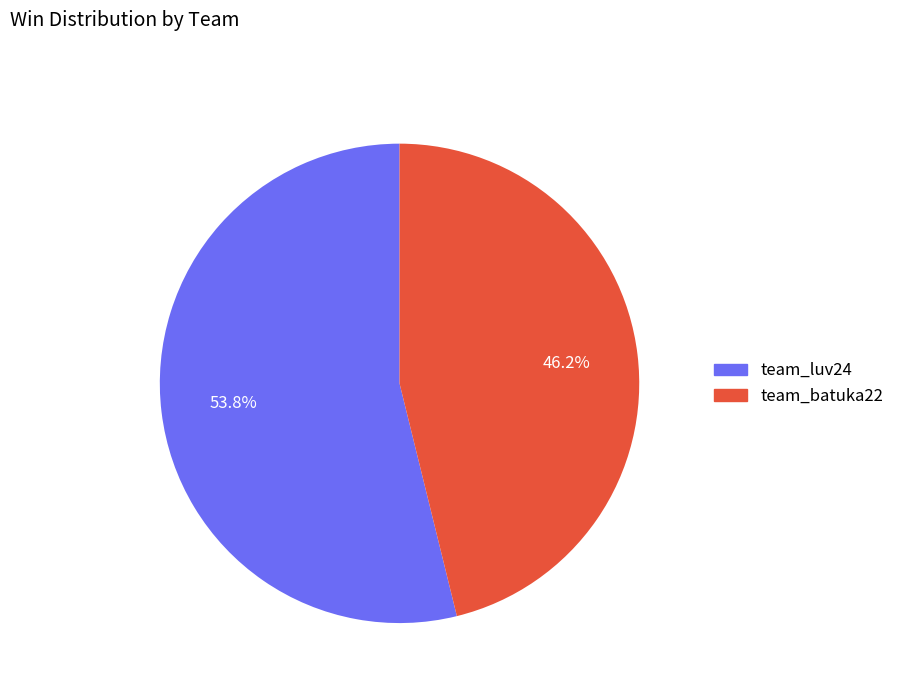

Which slice represents more than half of the pie?

team_luv24